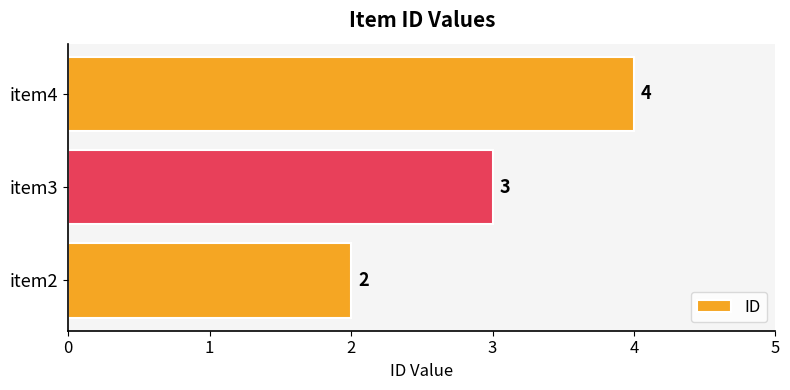

True or false: the data shows 6 at item4.

False